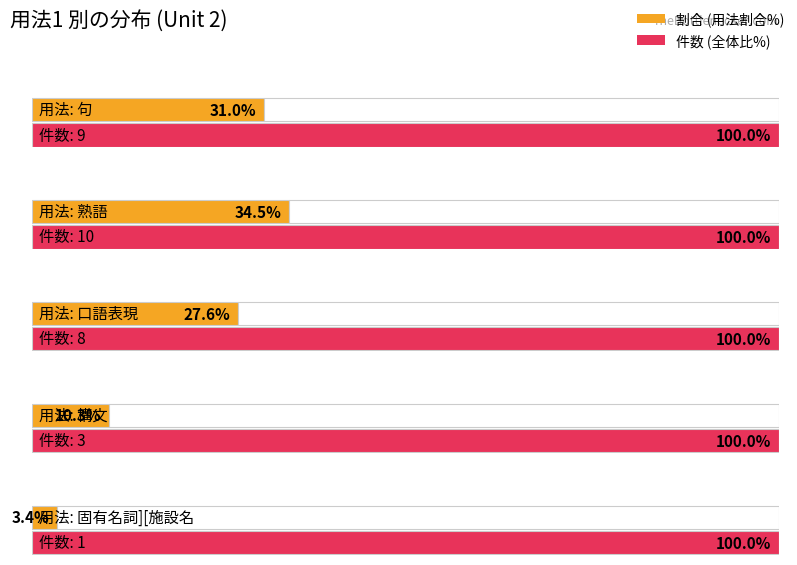

Is it true that the value at 句 is 14?

False